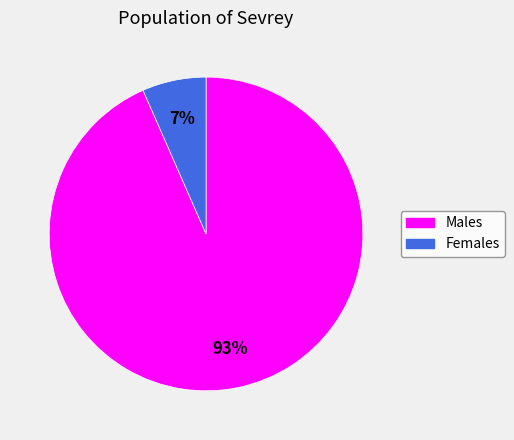

Is the sum of Males and Females greater than half?

Yes